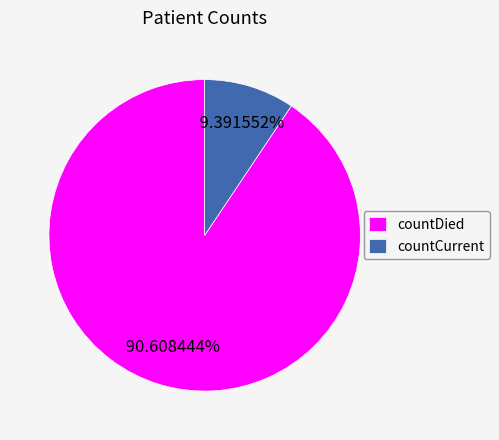

True or false: countDied accounts for 91% of the total.

True